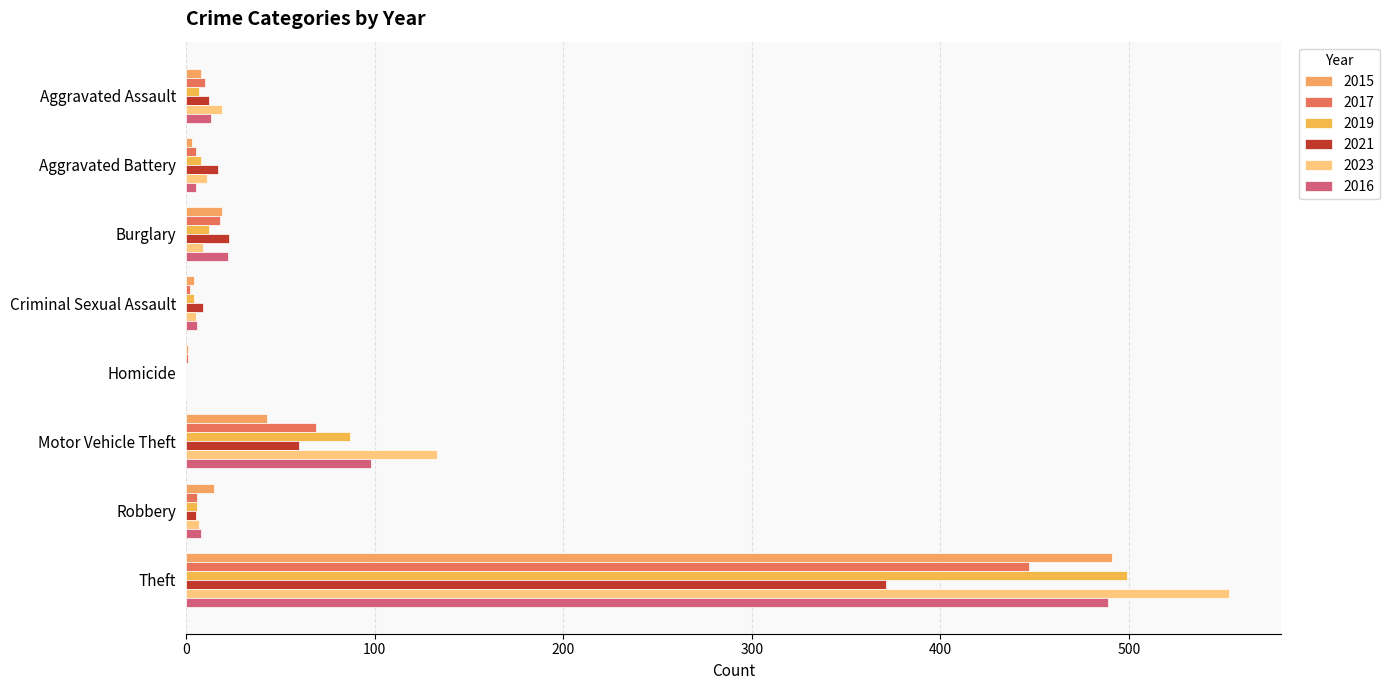

What is the difference between the highest and lowest values at Motor Vehicle Theft?

90